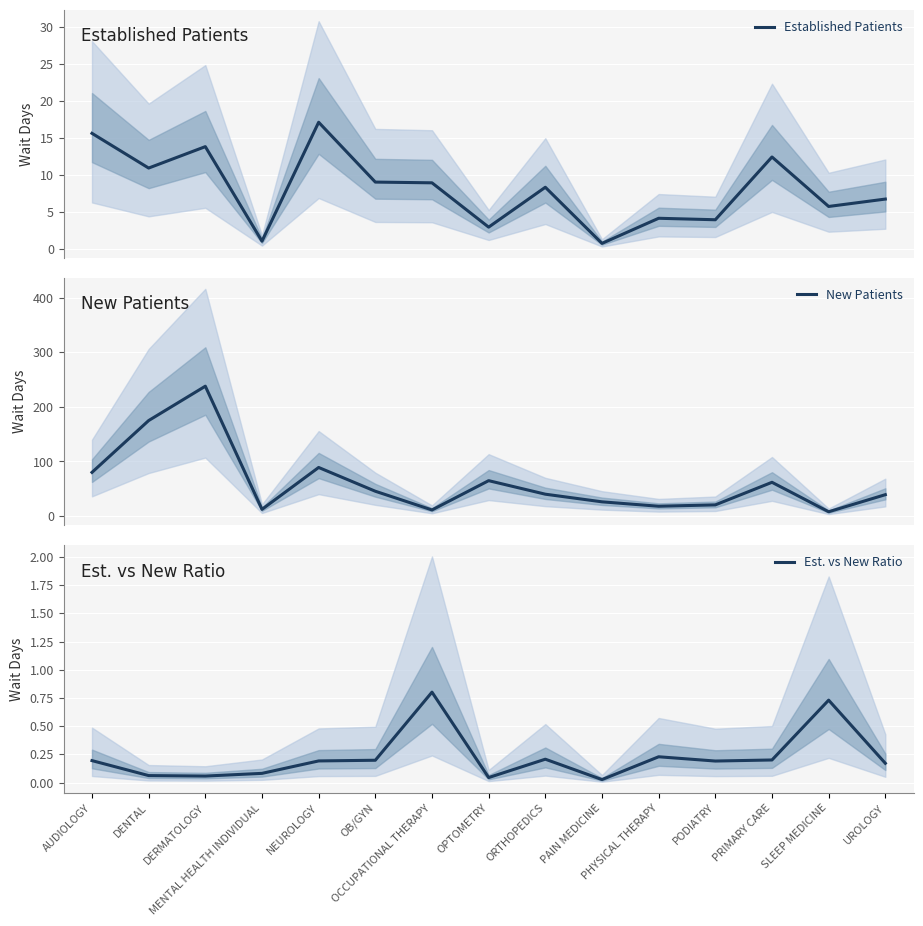

At which category does New Patients reach its first local peak?

DERMATOLOGY